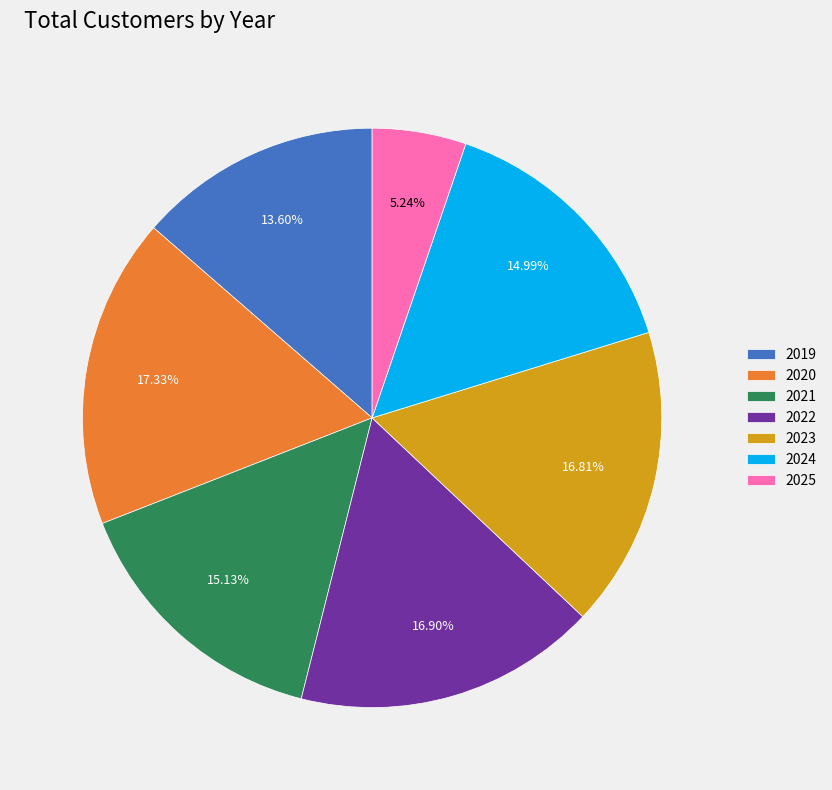

Between 2023 and 2024, which is larger?

2023